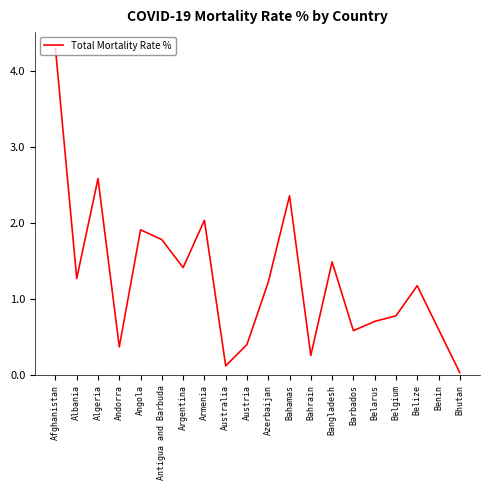

What is the difference between the maximum and minimum values?

4.3